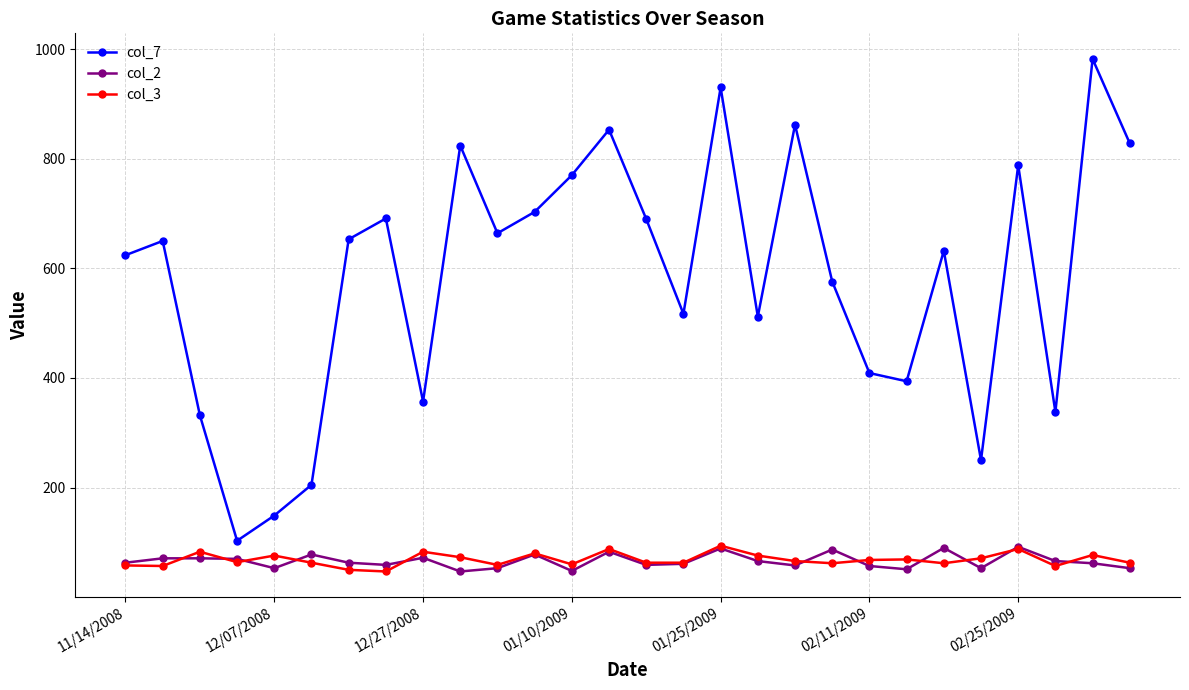

True or false: col_3 and col_7 intersect in this chart.

False